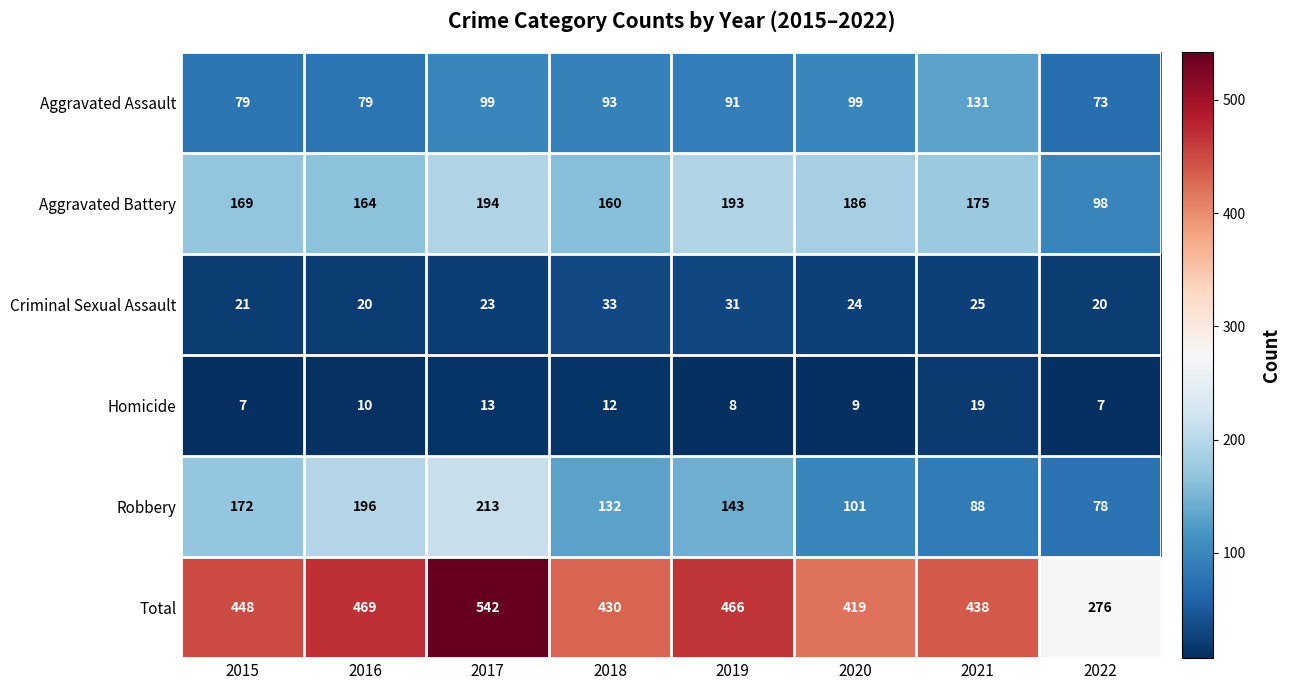

At how many categories does at least one series exceed 205?

8